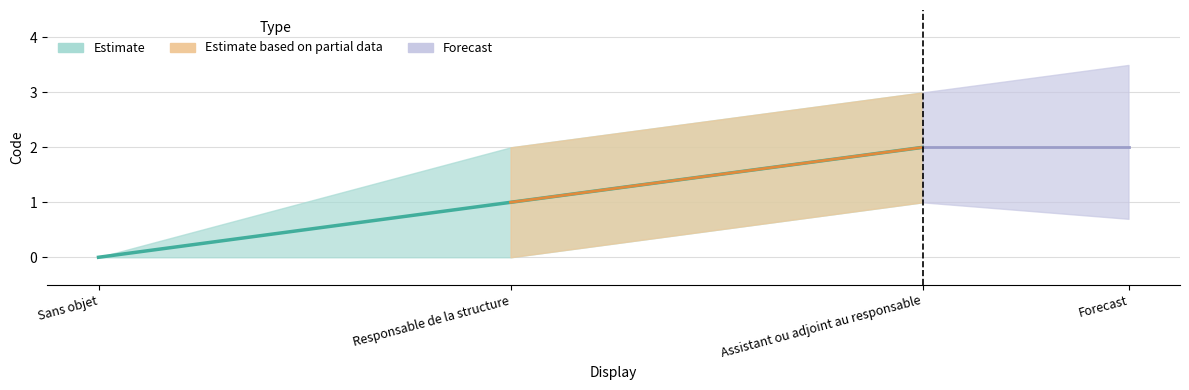

The value at Sans objet is 1. True or false?

False